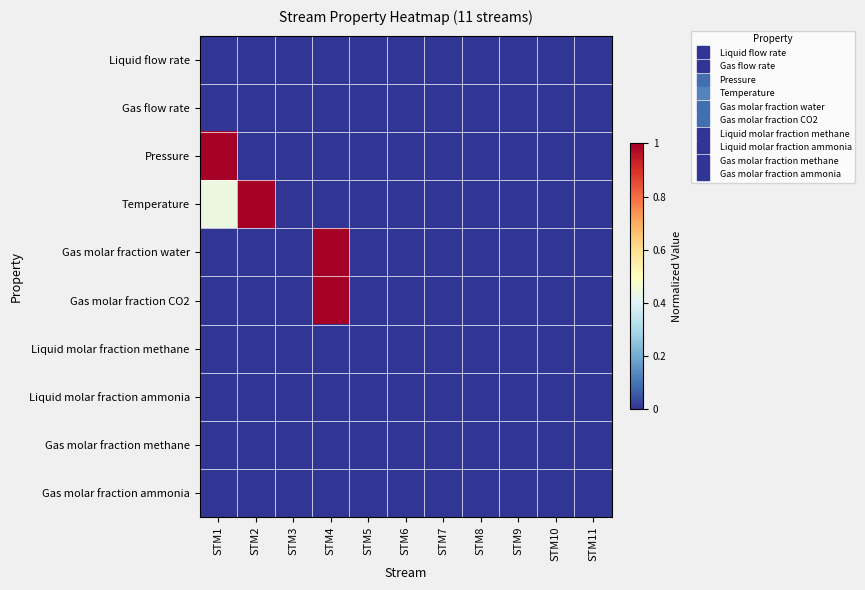

Reading left to right, extract all data points from this chart.

Liquid flow rate: STM1=0.0	STM2=0.0	STM3=0.0	STM4=0.0	STM5=0.0	STM6=0.0	STM7=0.0	STM8=0.0	STM9=0.0	STM10=0.0	STM11=0.0
Gas flow rate: STM1=0.0	STM2=0.0	STM3=0.0	STM4=0.0	STM5=0.0	STM6=0.0	STM7=0.0	STM8=0.0	STM9=0.0	STM10=0.0	STM11=0.0
Pressure: STM1=1.0	STM2=0.0	STM3=0.0	STM4=0.0	STM5=0.0	STM6=0.0	STM7=0.0	STM8=0.0	STM9=0.0	STM10=0.0	STM11=0.0
Temperature: STM1=0.4	STM2=1.0	STM3=0.0	STM4=0.0	STM5=0.0	STM6=0.0	STM7=0.0	STM8=0.0	STM9=0.0	STM10=0.0	STM11=0.0
Gas molar fraction water: STM1=0.0	STM2=0.0	STM3=0.0	STM4=1.0	STM5=0.0	STM6=0.0	STM7=0.0	STM8=0.0	STM9=0.0	STM10=0.0	STM11=0.0
Gas molar fraction CO2: STM1=0.0	STM2=0.0	STM3=0.0	STM4=1.0	STM5=0.0	STM6=0.0	STM7=0.0	STM8=0.0	STM9=0.0	STM10=0.0	STM11=0.0
Liquid molar fraction methane: STM1=0.0	STM2=0.0	STM3=0.0	STM4=0.0	STM5=0.0	STM6=0.0	STM7=0.0	STM8=0.0	STM9=0.0	STM10=0.0	STM11=0.0
Liquid molar fraction ammonia: STM1=0.0	STM2=0.0	STM3=0.0	STM4=0.0	STM5=0.0	STM6=0.0	STM7=0.0	STM8=0.0	STM9=0.0	STM10=0.0	STM11=0.0
Gas molar fraction methane: STM1=0.0	STM2=0.0	STM3=0.0	STM4=0.0	STM5=0.0	STM6=0.0	STM7=0.0	STM8=0.0	STM9=0.0	STM10=0.0	STM11=0.0
Gas molar fraction ammonia: STM1=0.0	STM2=0.0	STM3=0.0	STM4=0.0	STM5=0.0	STM6=0.0	STM7=0.0	STM8=0.0	STM9=0.0	STM10=0.0	STM11=0.0